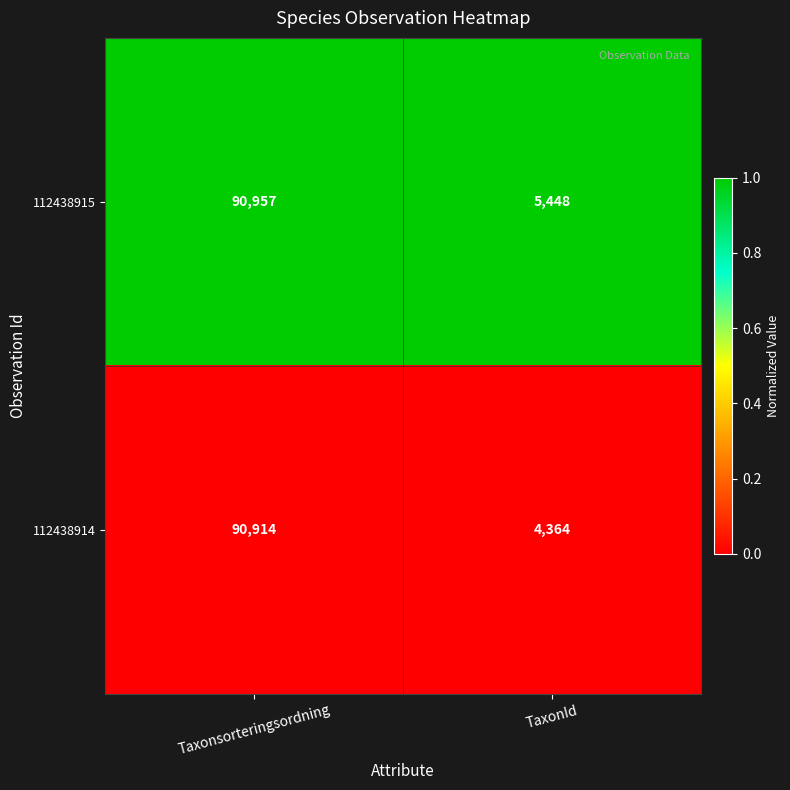

Which series has the largest total across all categories?

112438915